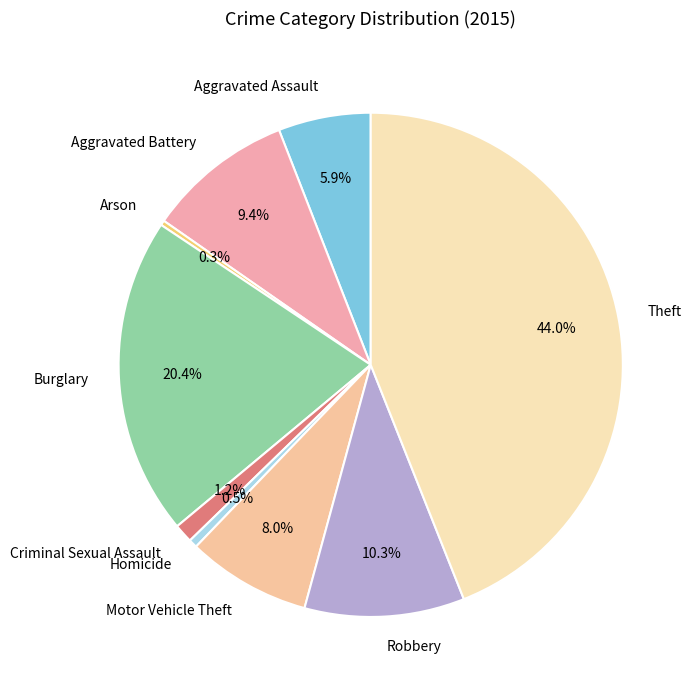

Count the number of slices in the pie.

9